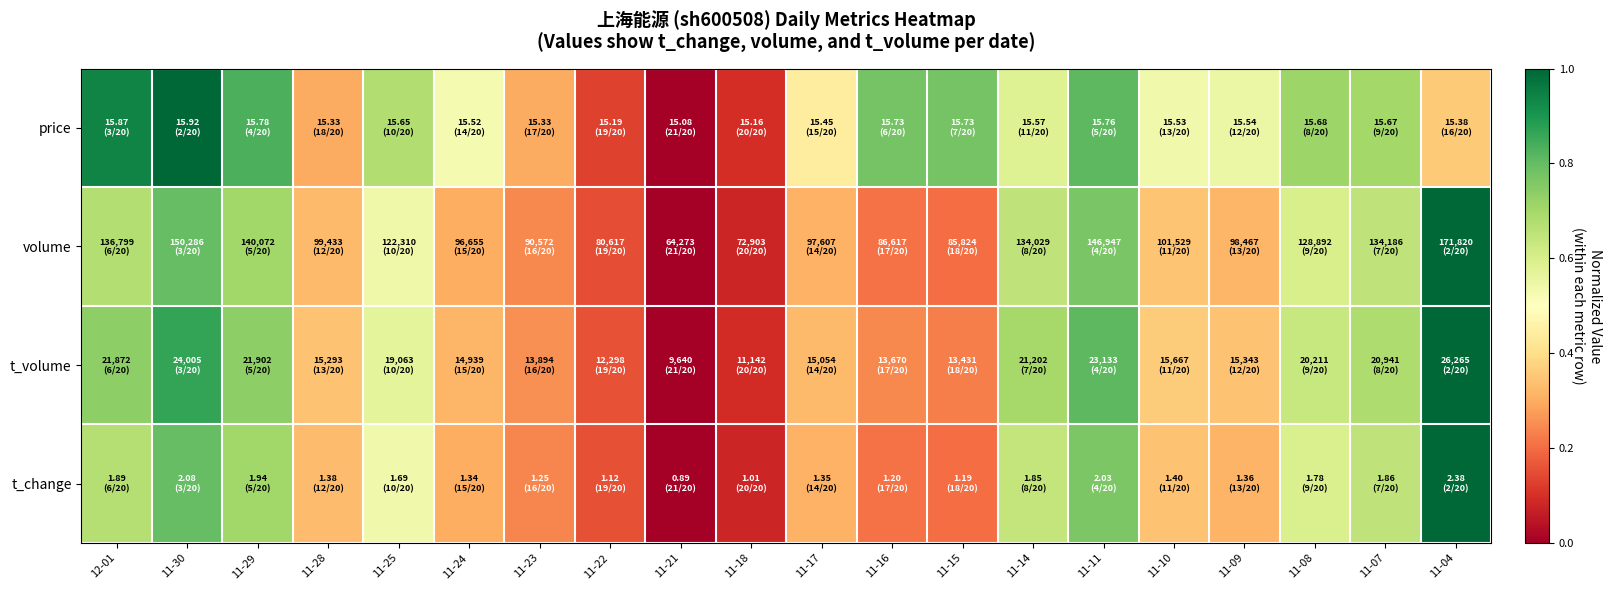

At which category does the chart reach its minimum across all series?

11-21